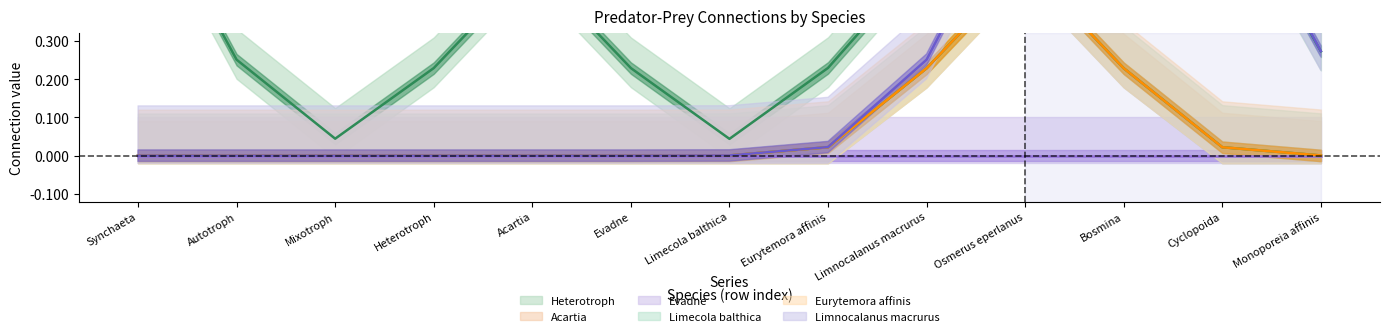

What are all the series names shown in the legend?

Heterotroph, Acartia, Evadne, Limecola balthica, Eurytemora affinis, Limnocalanus macrurus